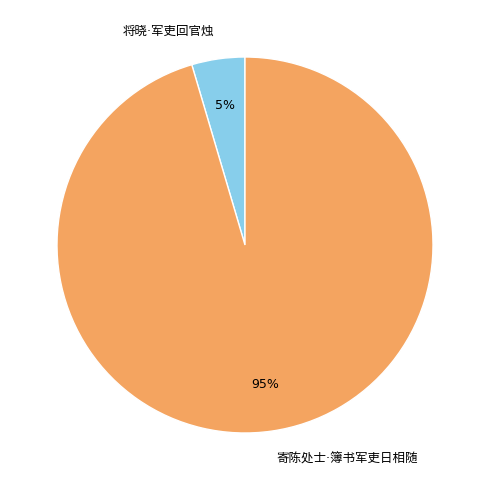

To the nearest percent, what is the average slice percentage?

50%